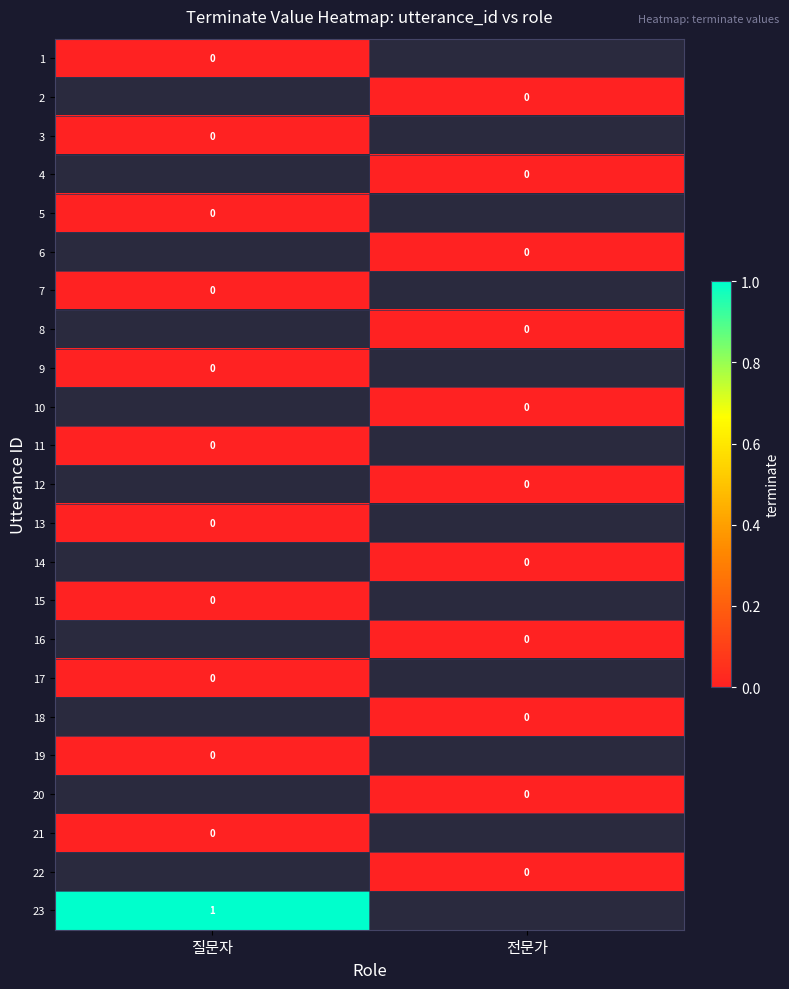

Count the number of data series in this chart.

23